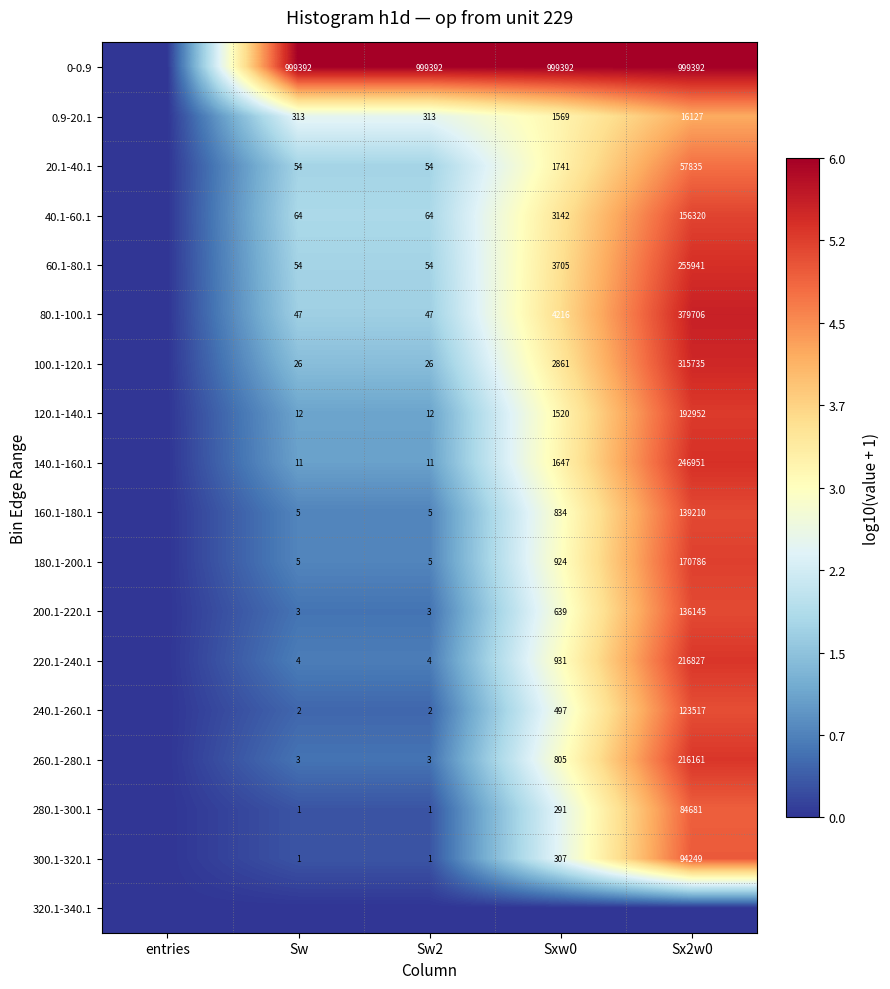

True or false: 220.1-240.1 has a value of 4 at Sw2.

True